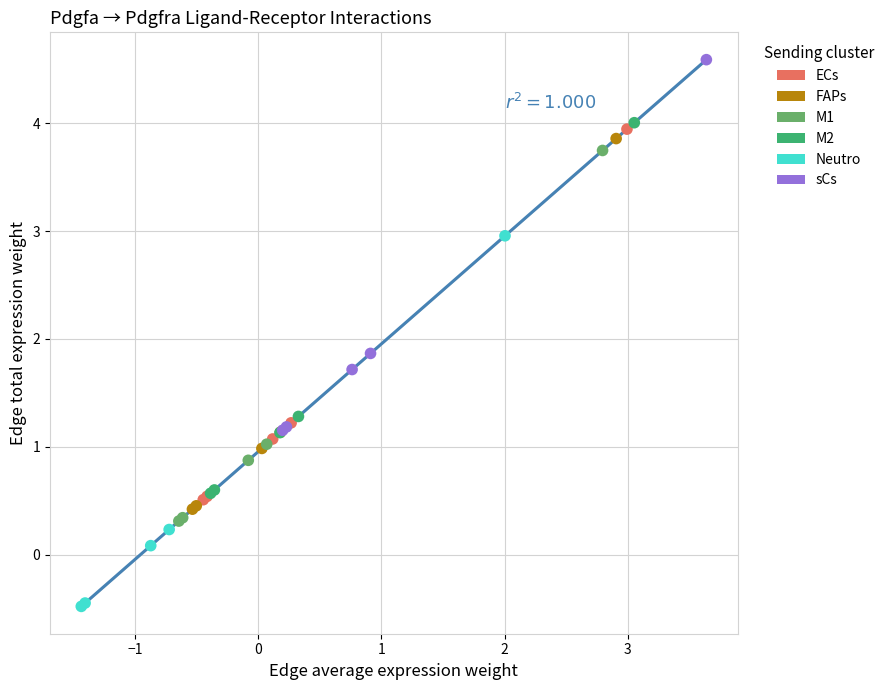

What are all the series names shown in the legend?

ECs, FAPs, M1, M2, Neutro, sCs